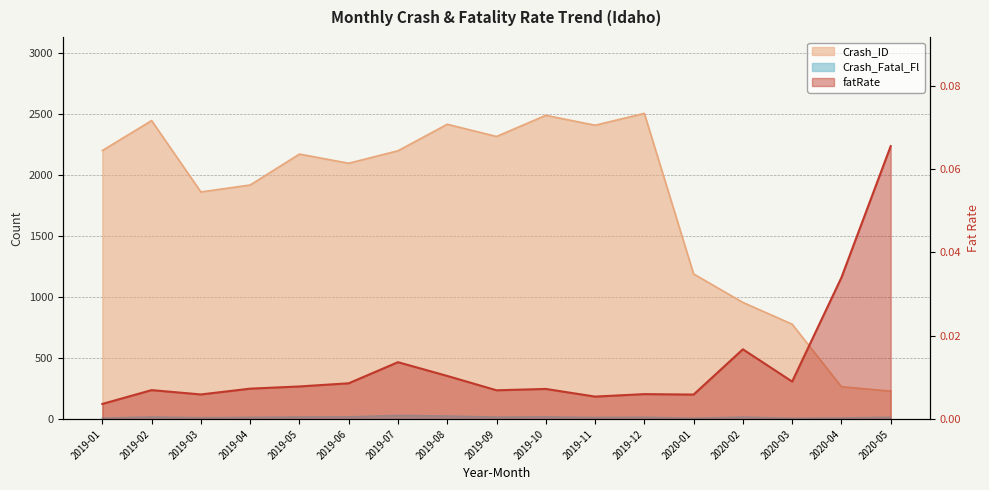

Count the number of categories in the chart.

17